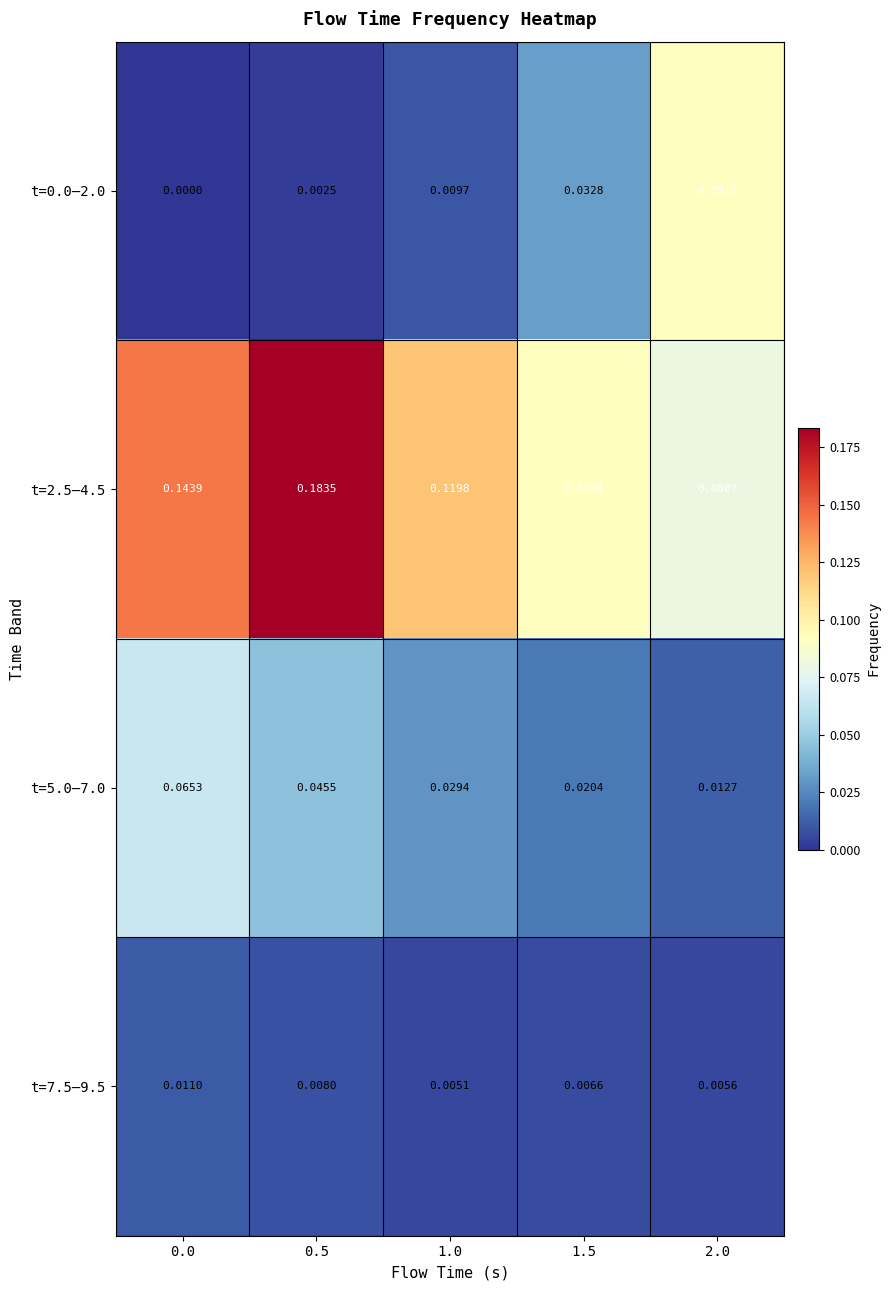

Is the value of t=0.0–2.0 at 2.0 greater than the value of t=5.0–7.0 at 1.0?

Yes